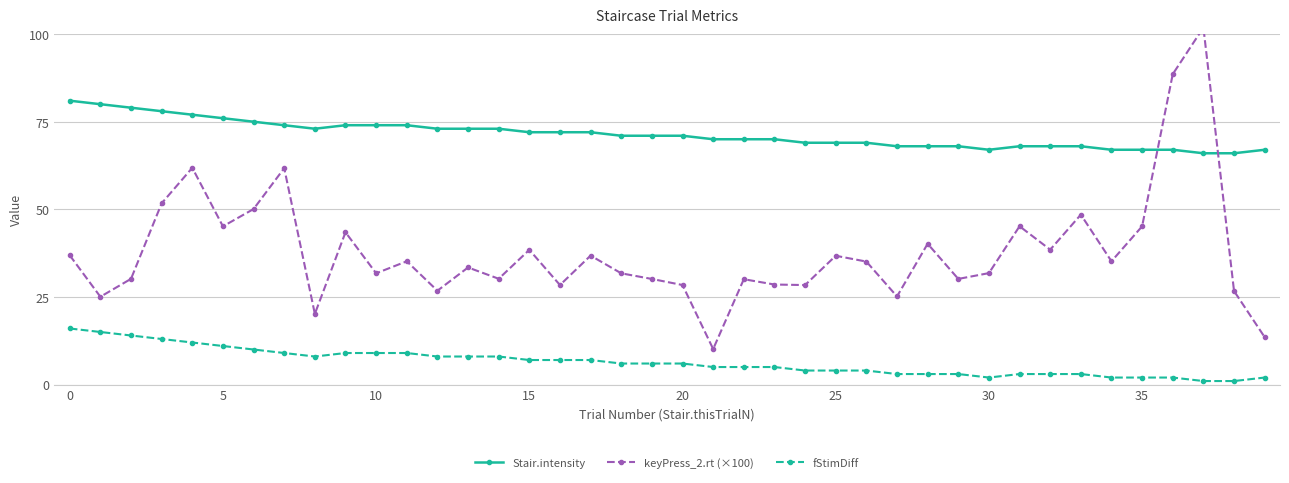

How many intersections are there between Stair.intensity and keyPress_2.rt (×100)?

2